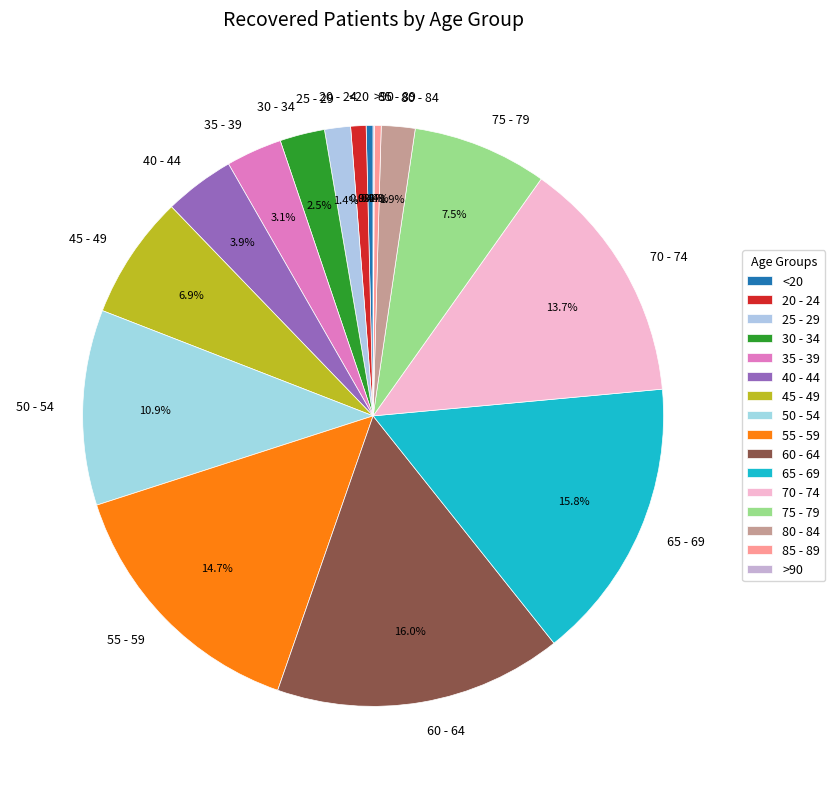

Which has a higher value, 55 - 59 or 35 - 39?

55 - 59